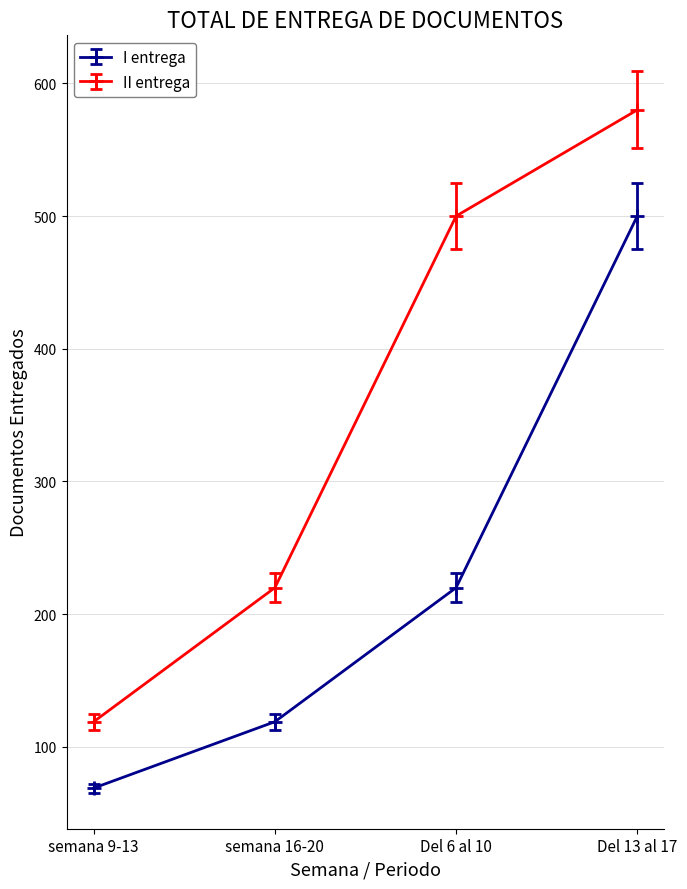

What is the difference between the maximum and second lowest values in the II entrega series?

360